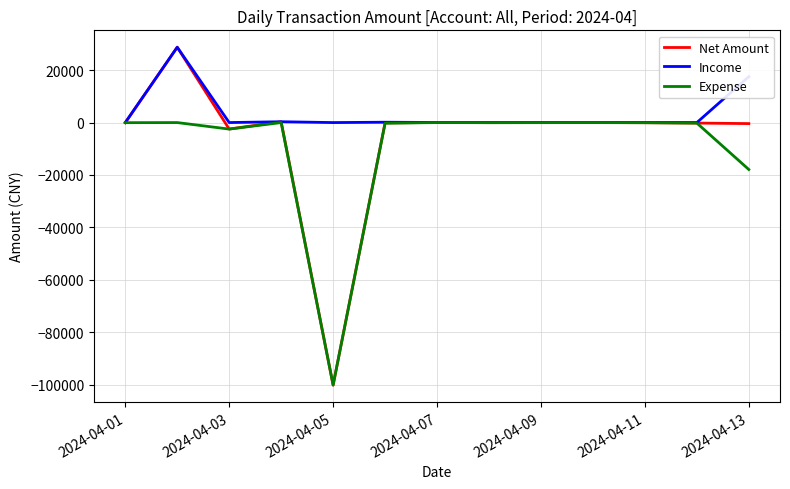

What is the maximum value shown in the chart?

28754.1